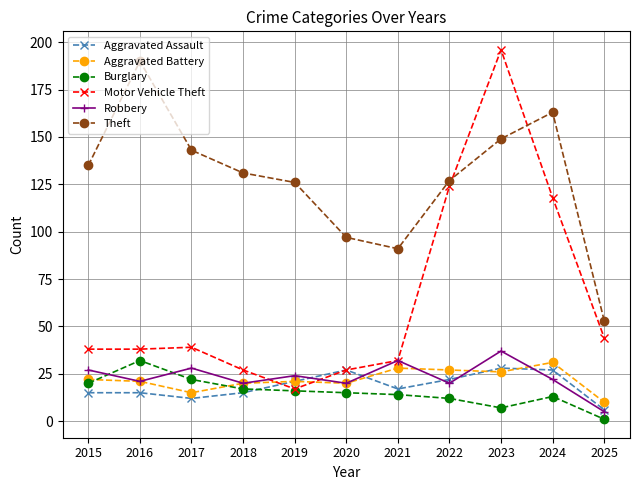

Which series has the widest spread of values?

Motor Vehicle Theft